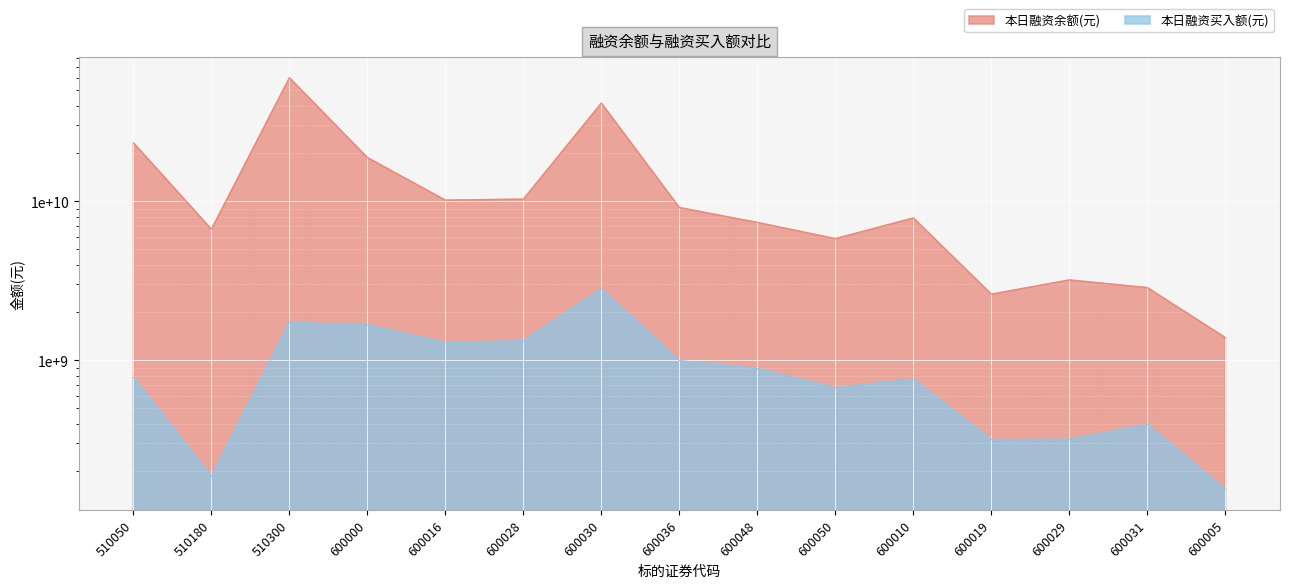

At 600019, list the series in order from smallest to largest.

本日融资买入额(元), 本日融资余额(元)